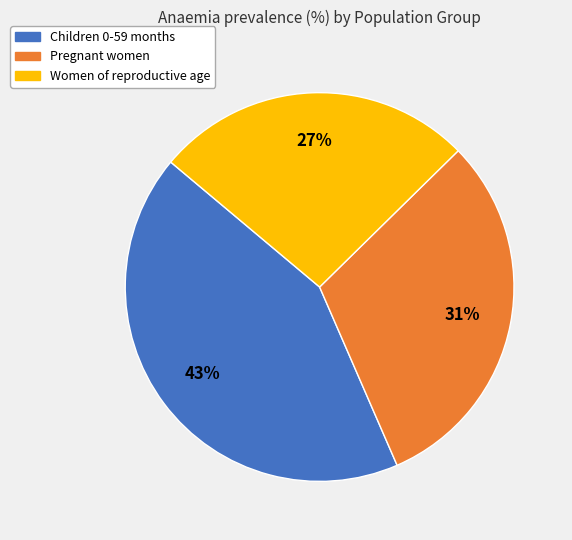

Rank the categories by value from lowest to highest.

Women of reproductive age, Pregnant women, Children 0-59 months